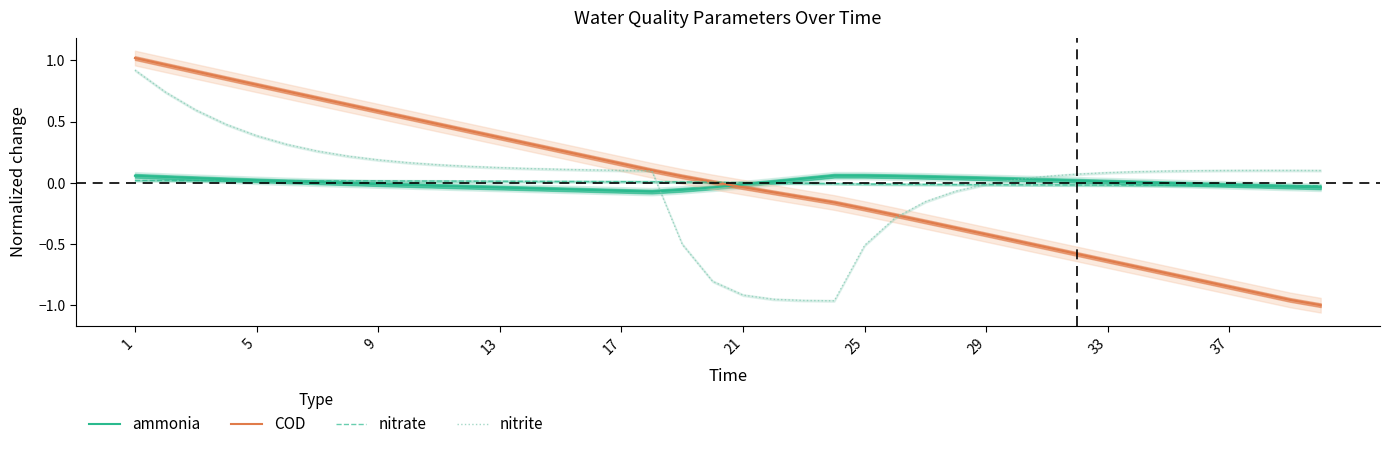

At which label does nitrate reach its peak?

5